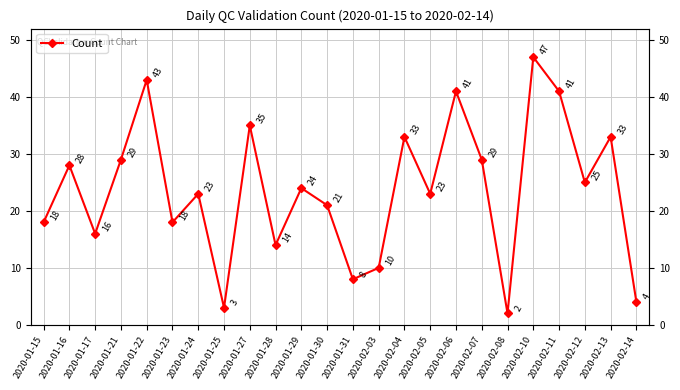

What is the sum of all values?

568